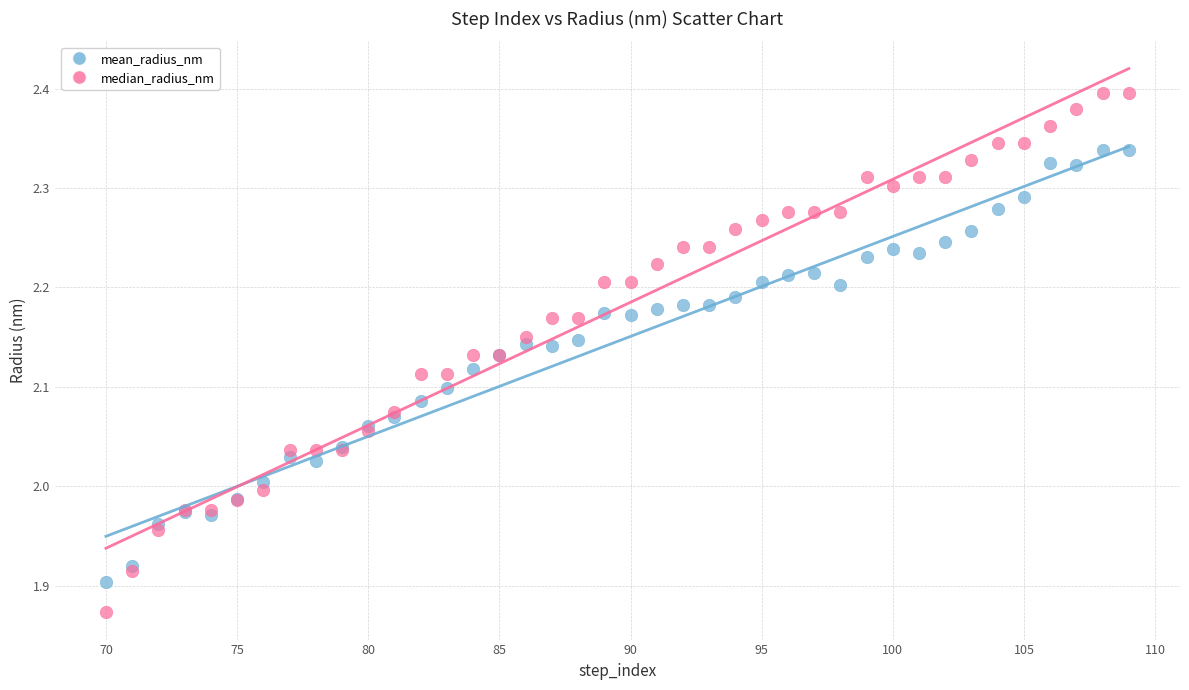

What are all the series names shown in the legend?

mean_radius_nm, median_radius_nm